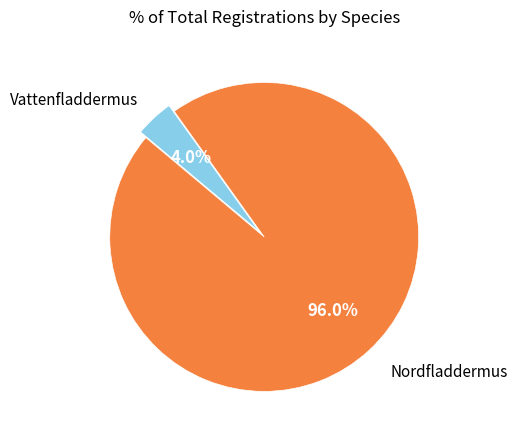

To the nearest percent, what is the combined percentage of Vattenfladdermus and Nordfladdermus?

100%